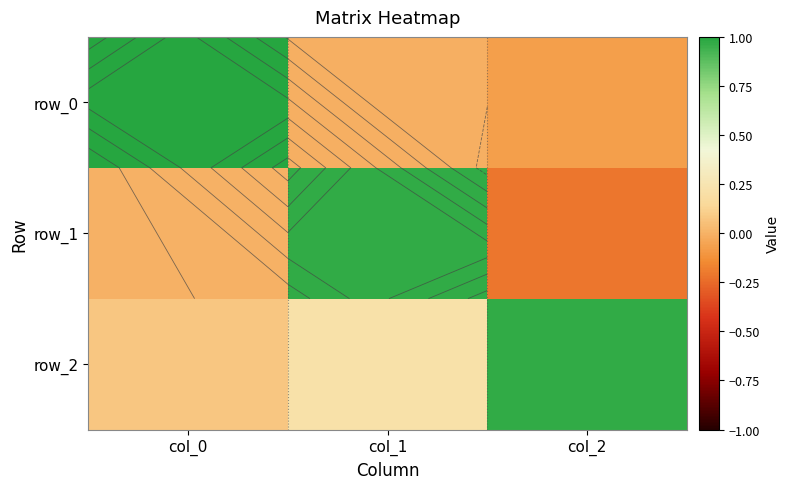

Is it true that row_1 equals -0.0 at col_0?

False